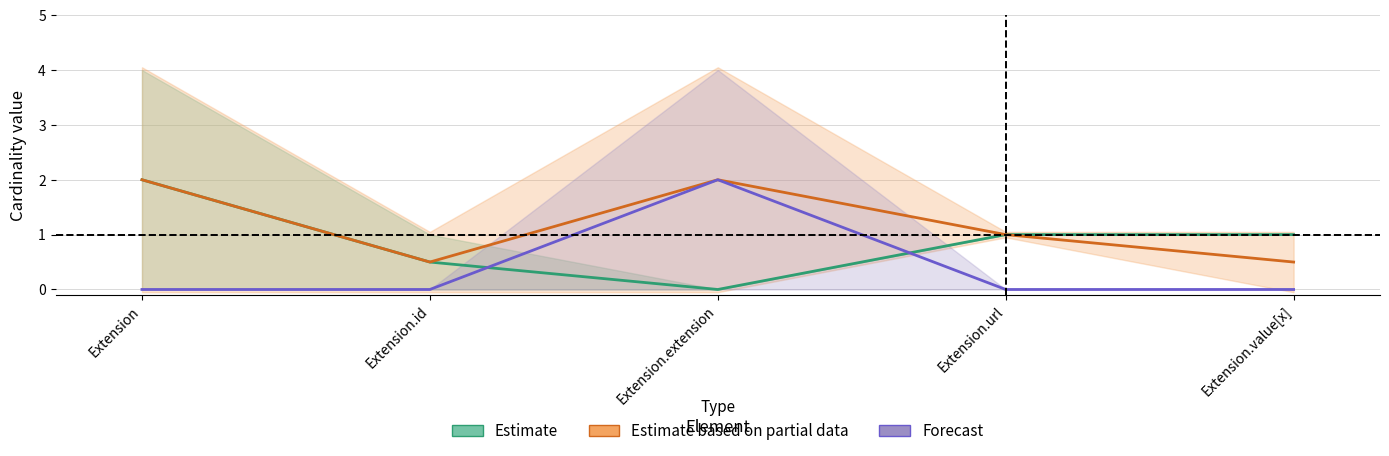

The Estimate based on partial data series shows 0.5 at Extension.id. True or false?

True